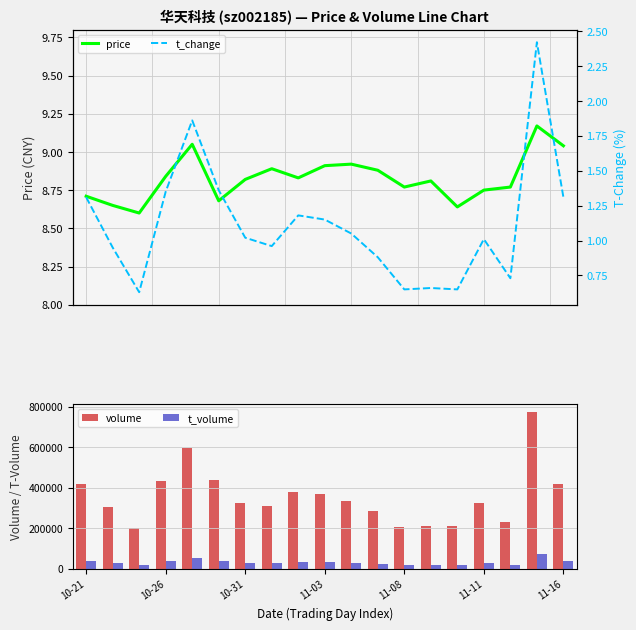

What is the highest value of the volume series?

775852